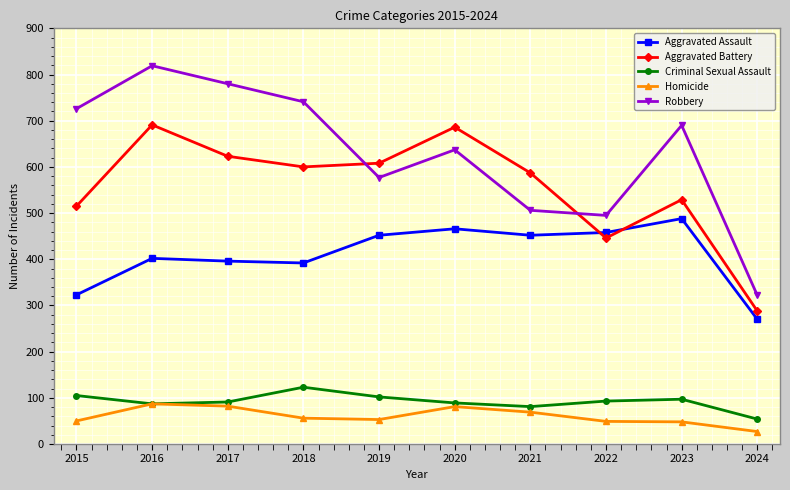

At 2015, list the series in order from largest to smallest.

Robbery, Aggravated Battery, Aggravated Assault, Criminal Sexual Assault, Homicide